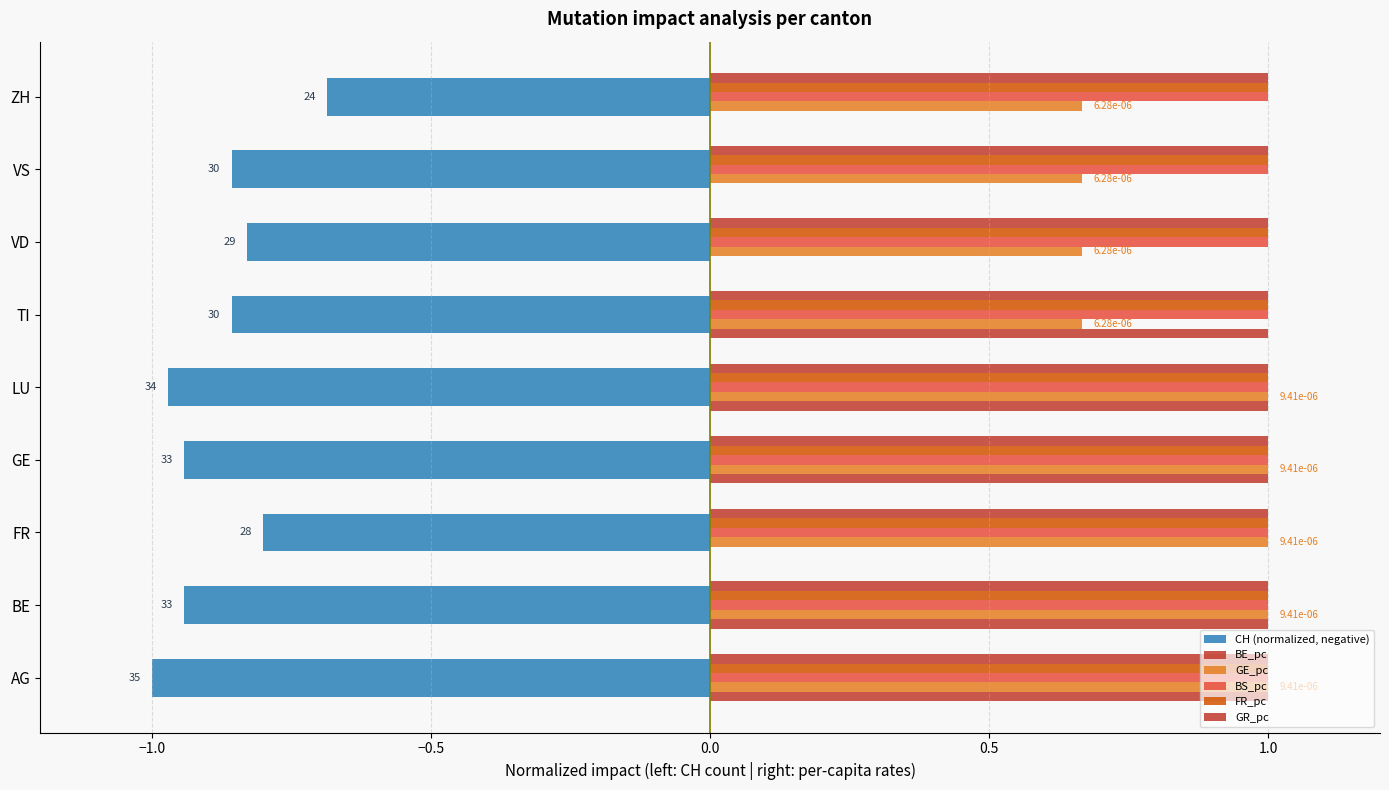

Count the number of categories in the chart.

9